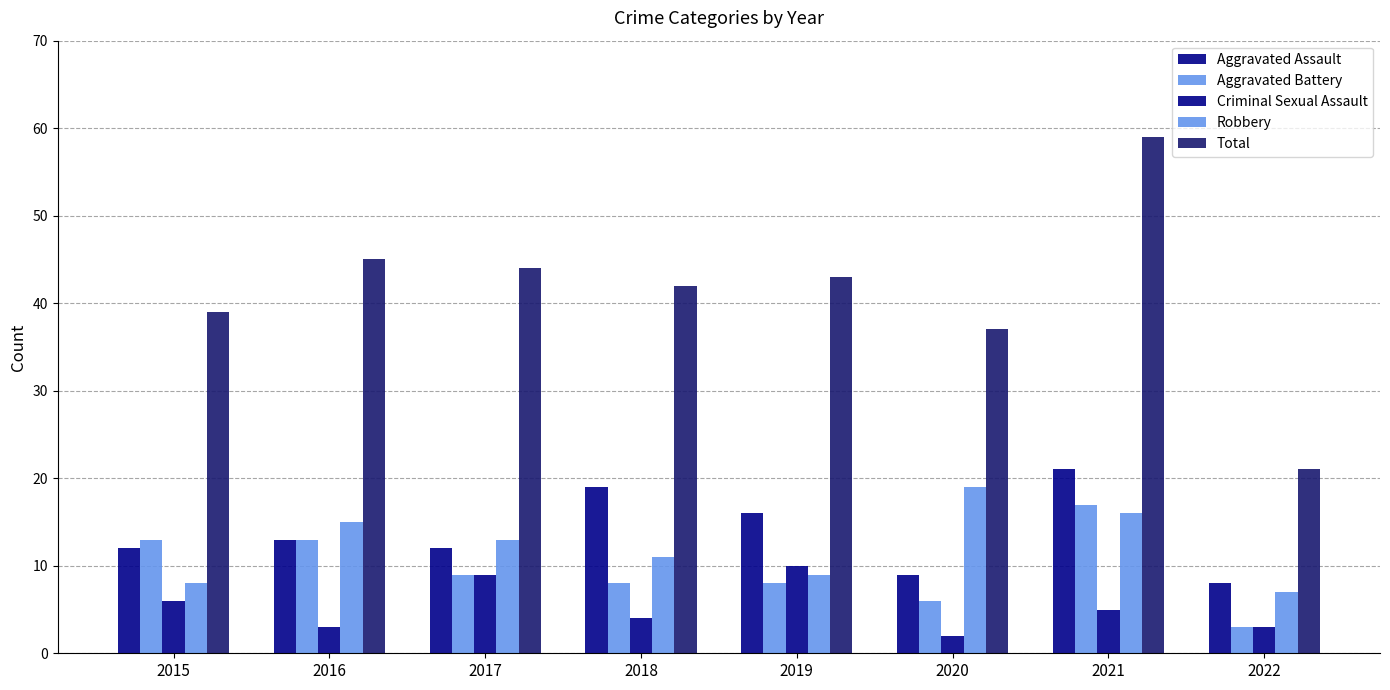

What is the difference between the maximum and minimum values in the Criminal Sexual Assault series?

8